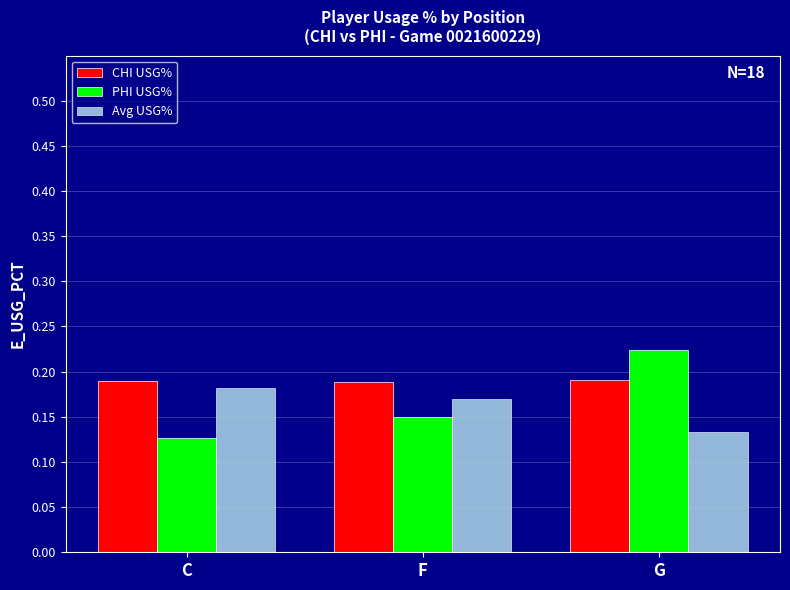

At which category is the sum across all series the highest?

G